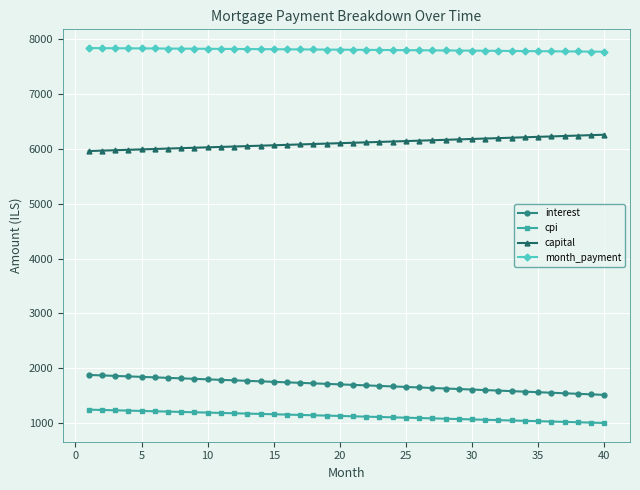

Rank the series by their maximum value, from lowest to highest.

cpi, interest, capital, month_payment